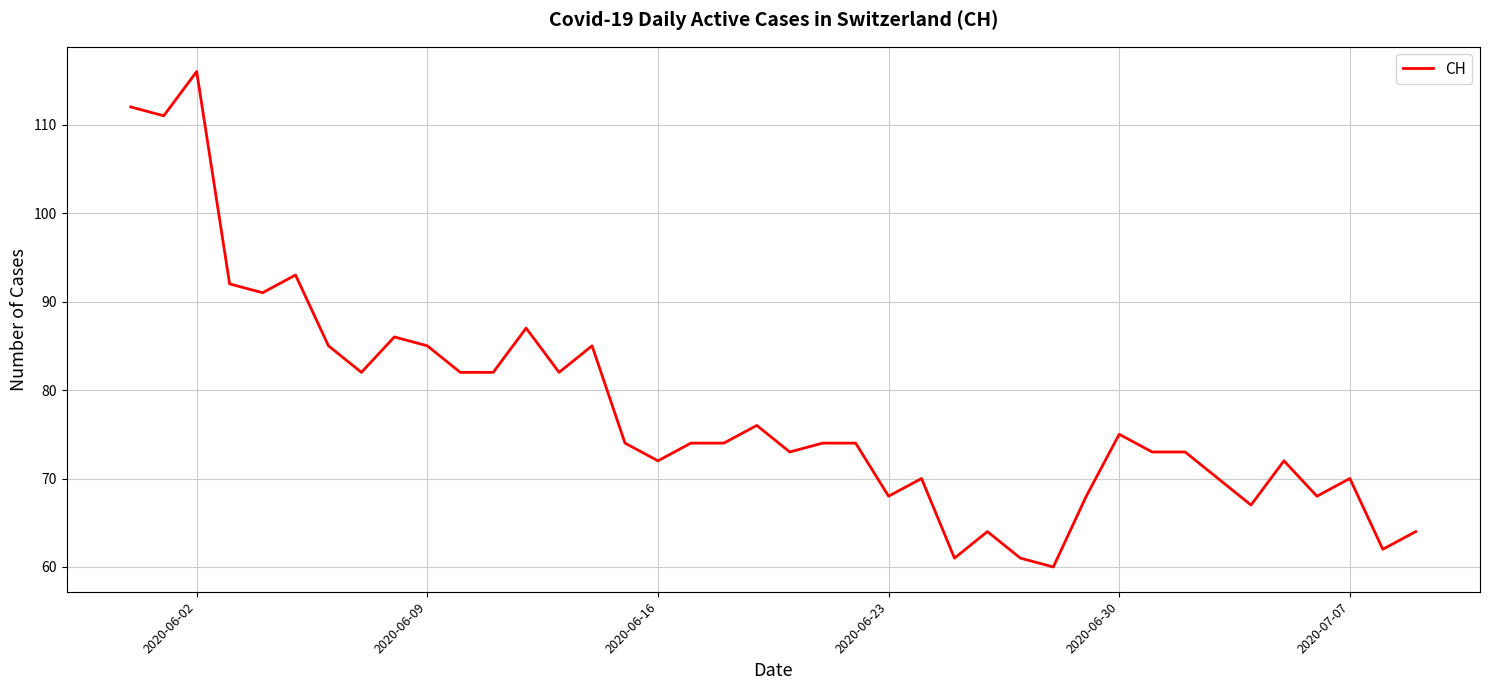

What is the difference between the maximum and minimum values?

56